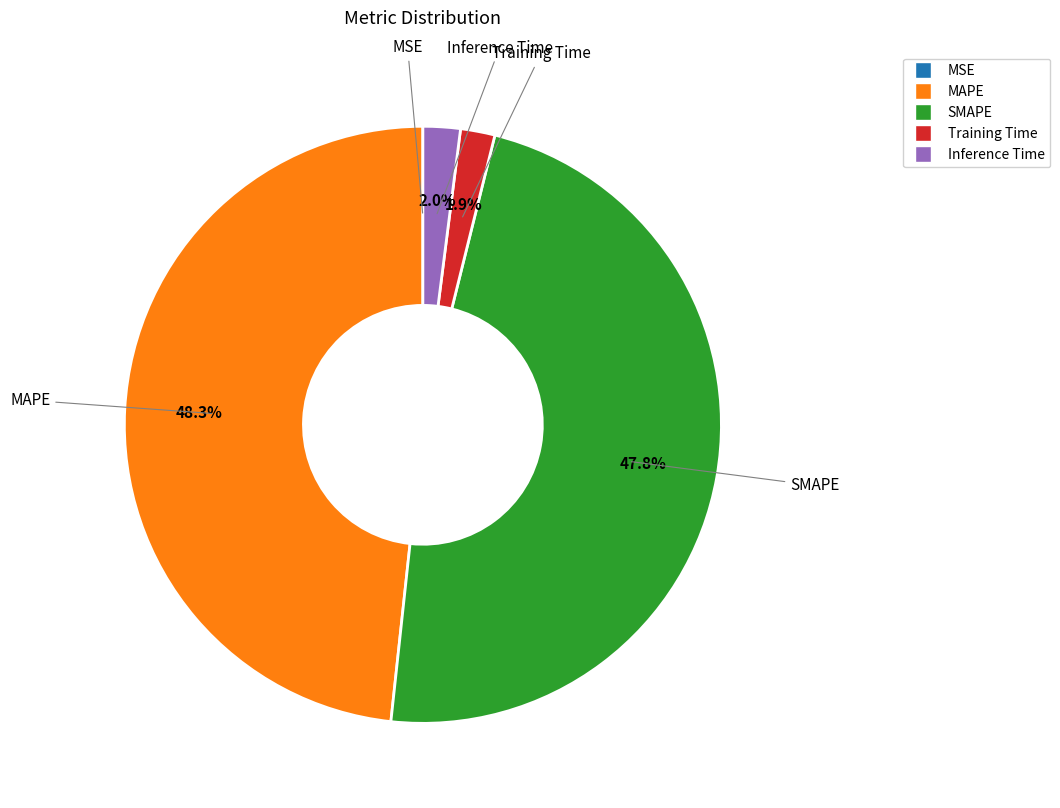

Is there a majority slice in this chart?

No